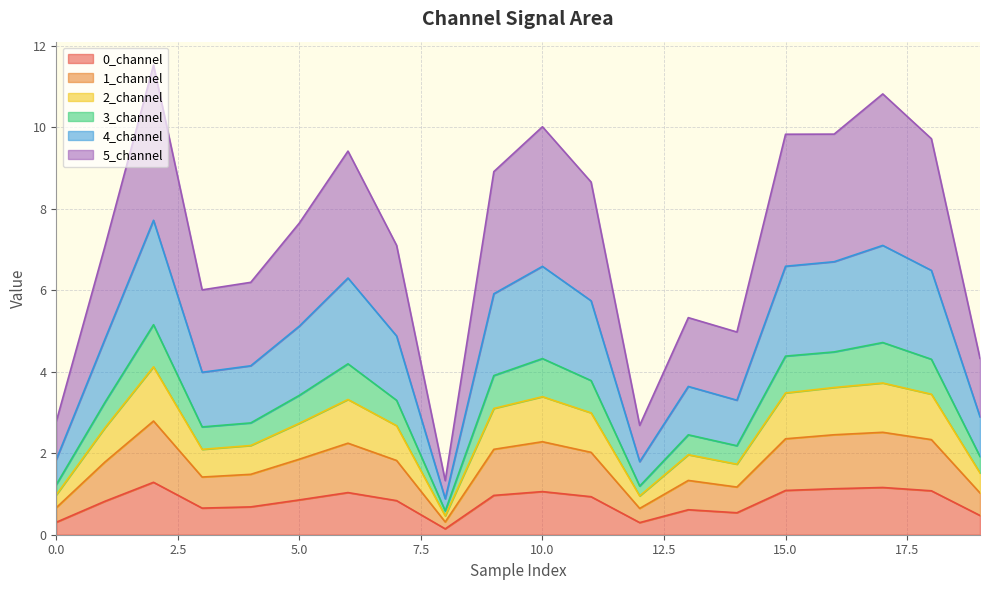

What is the sum of the 4_channel values at 11 and 5?

10.9